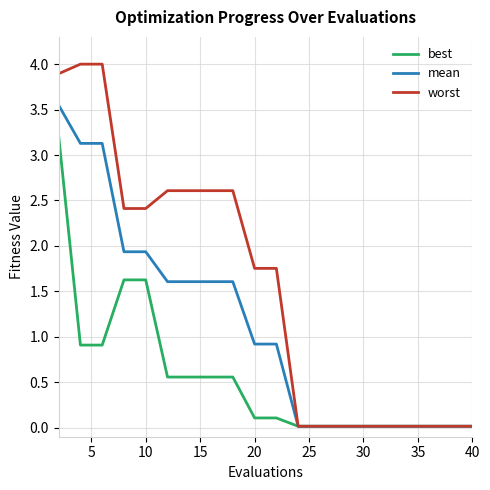

What is the sum of all worst values?

30.8